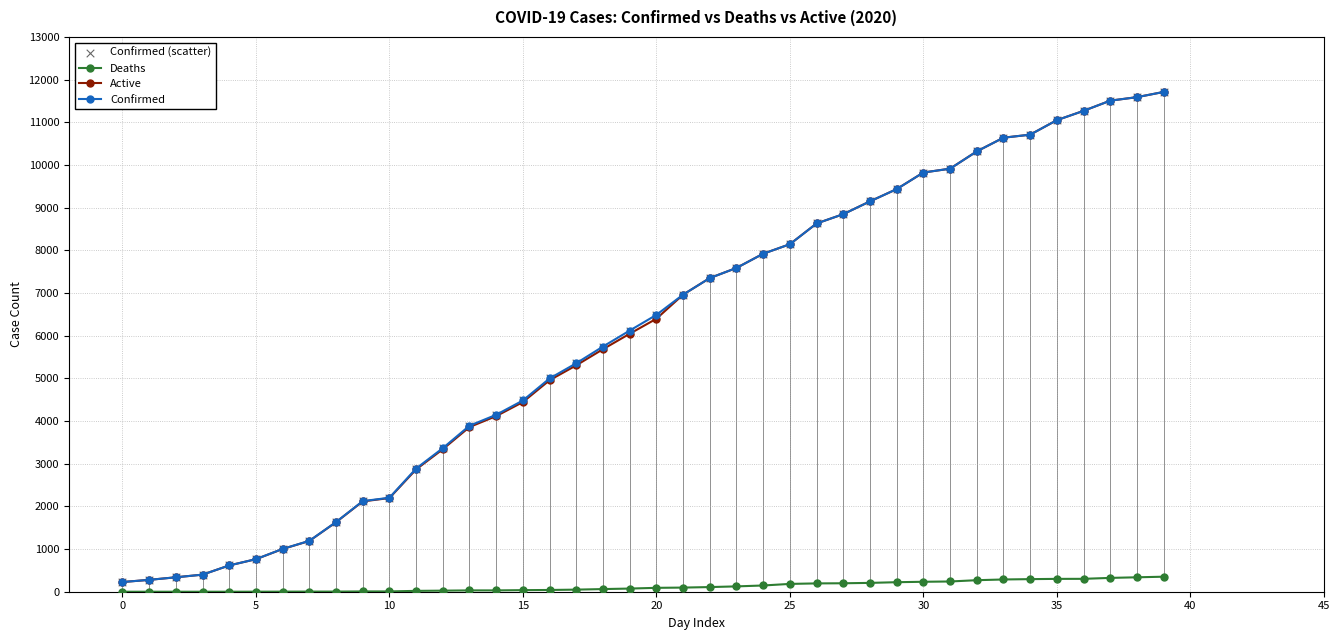

What is the maximum value shown in the chart?

11711